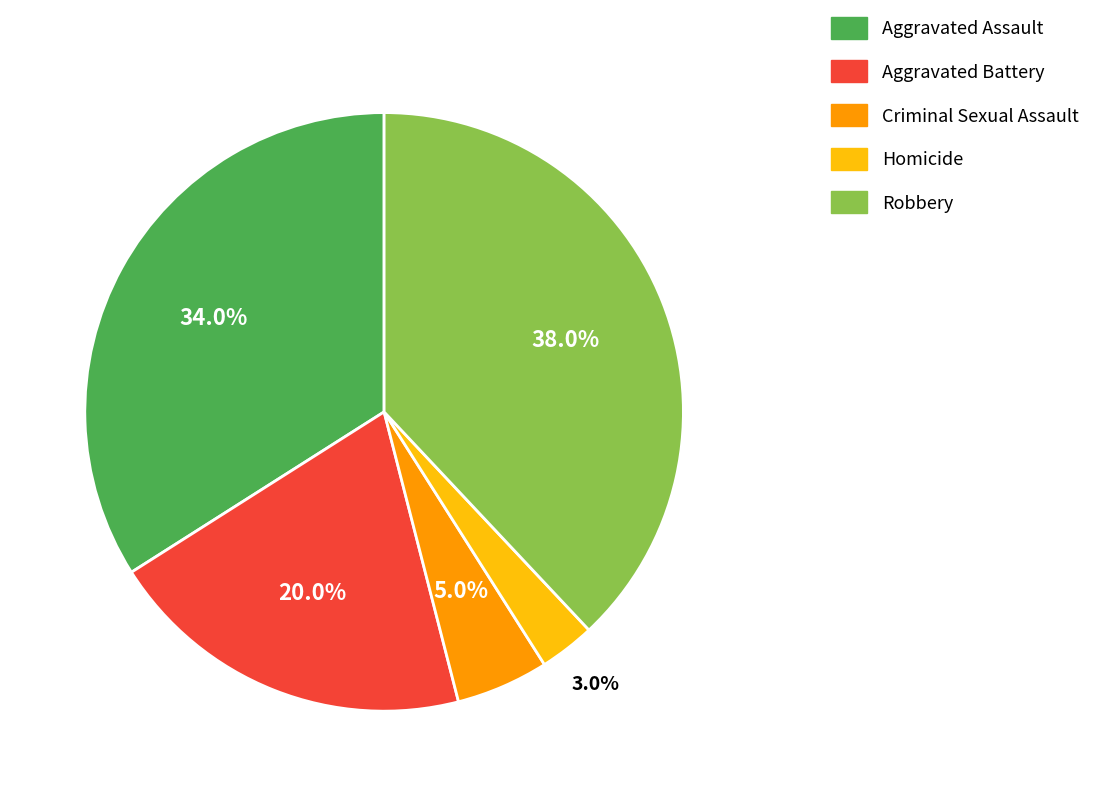

Does Aggravated Assault account for over 50% of the chart?

No